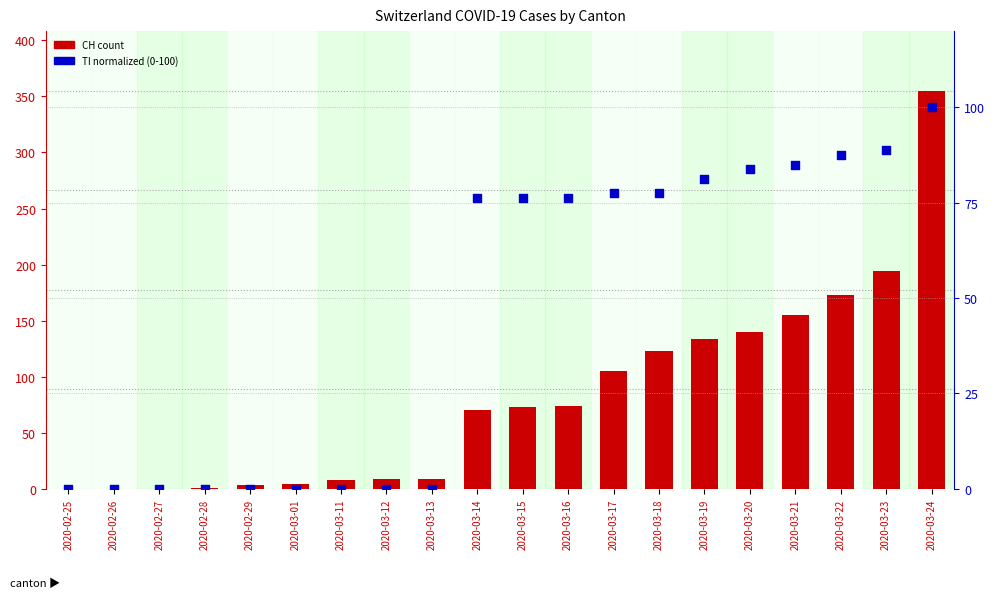

What is the total value across all series at 2020-03-01?

4.0